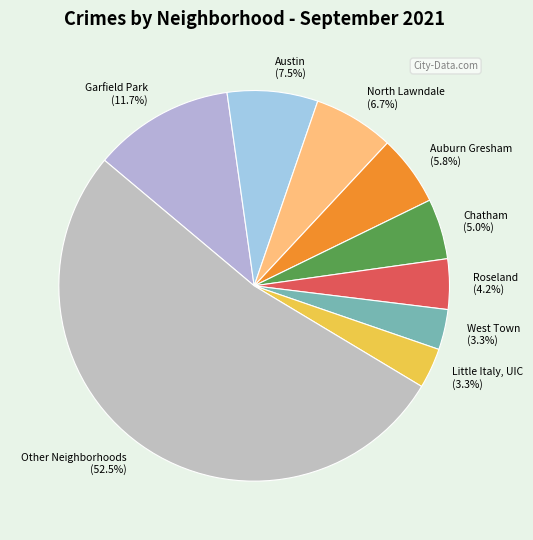

Do Roseland (4.2%) and Garfield Park (11.7%) together represent more than half of the pie?

No